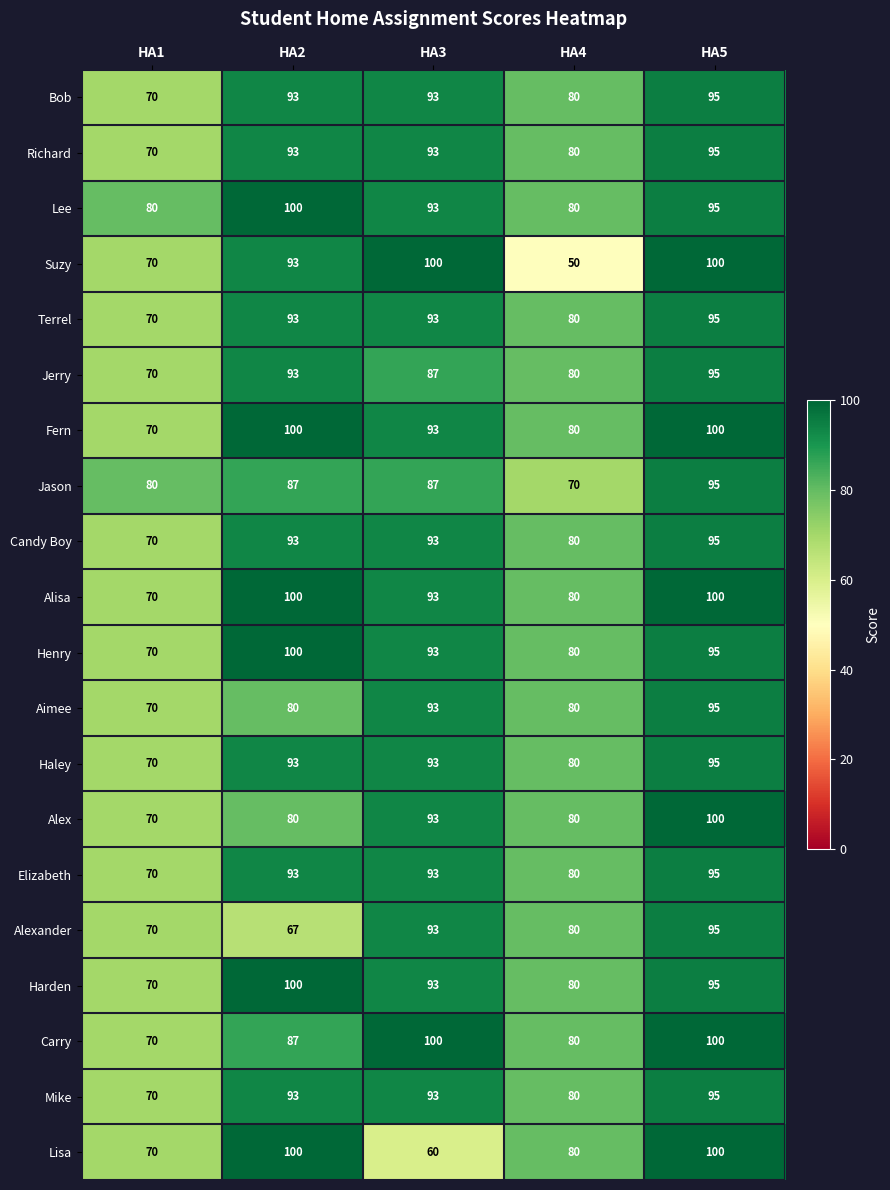

What is the approximate value of Terrel at HA5?

95